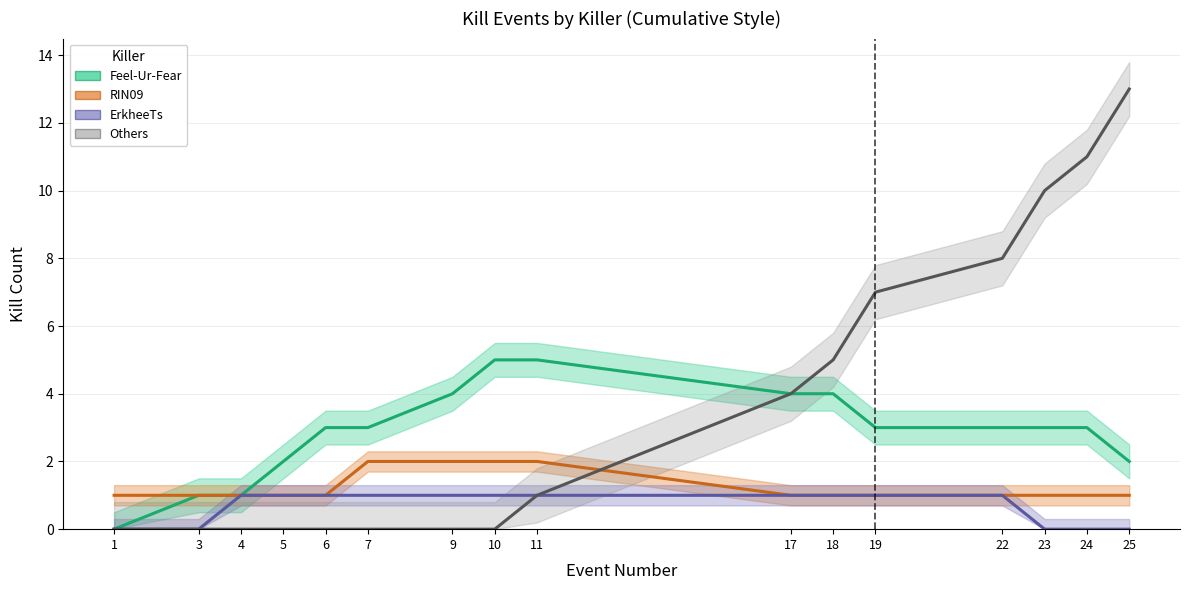

What are all the series names shown in the legend?

Feel-Ur-Fear, RIN09, ErkheeTs, Others